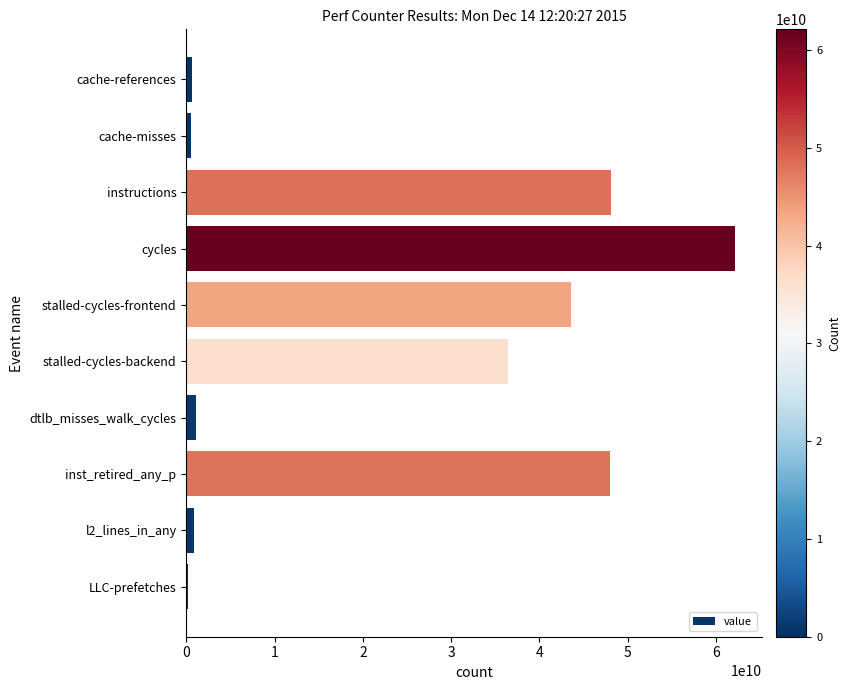

What is the difference between the maximum and minimum values?

61878098501